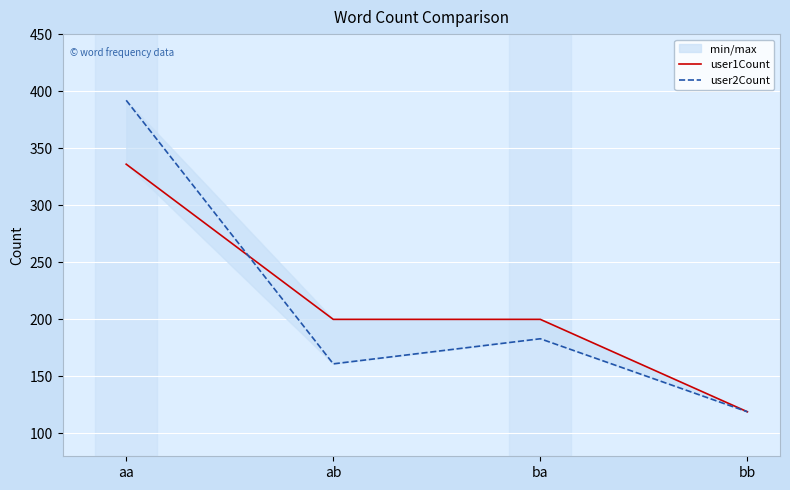

What is the highest value of the user1Count series?

336